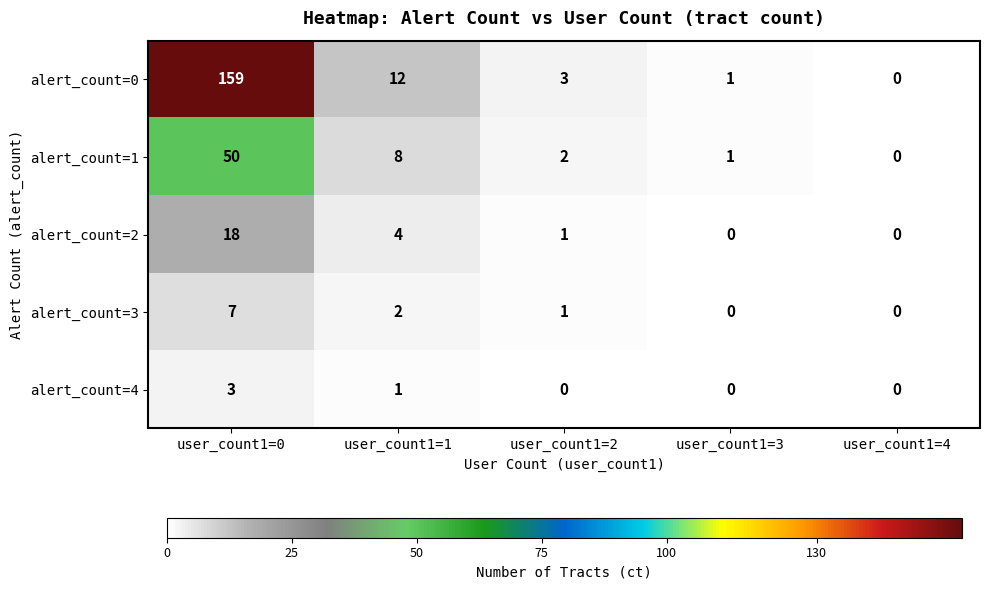

List the series in order of their peak value, lowest first.

alert_count=4, alert_count=3, alert_count=2, alert_count=1, alert_count=0